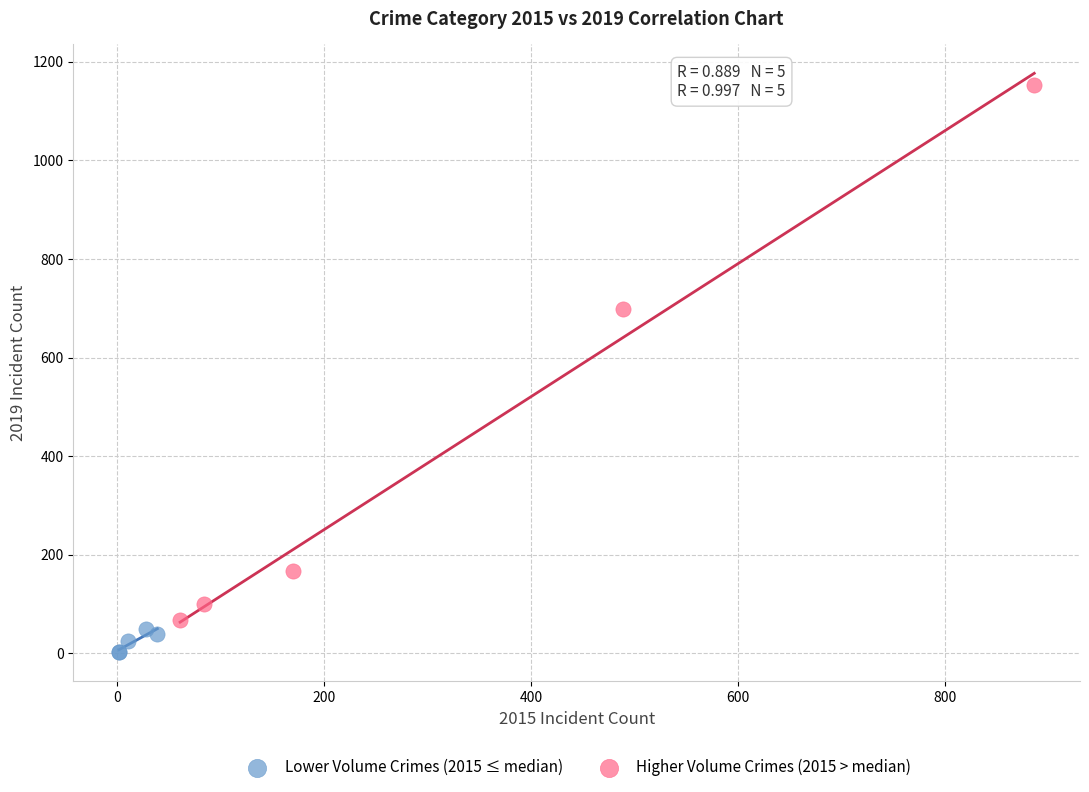

Which series contains the lowest Y value?

Lower Volume Crimes (2015 ≤ median)